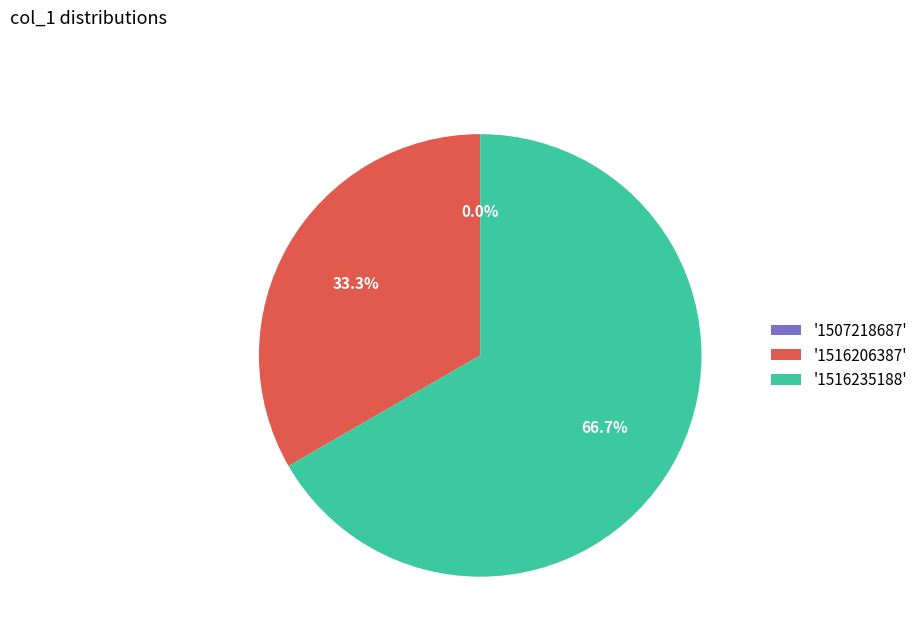

What portion of the pie excludes 1516235188?

33.3%